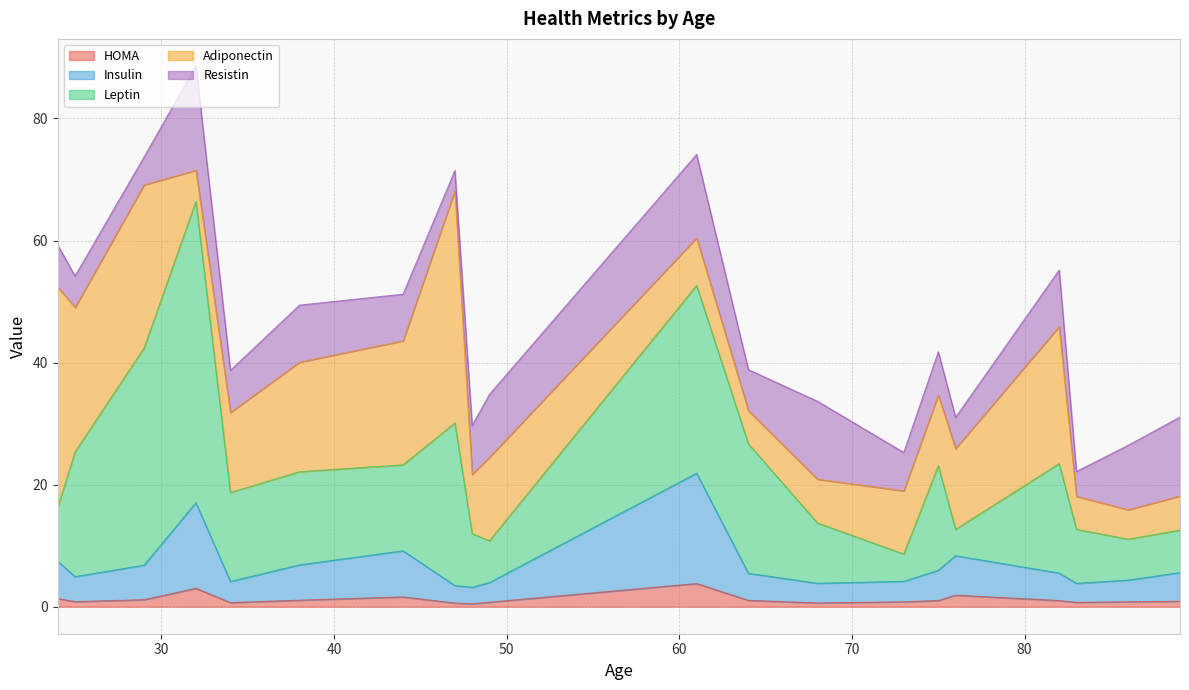

How many interior local valleys does the Leptin series have?

6